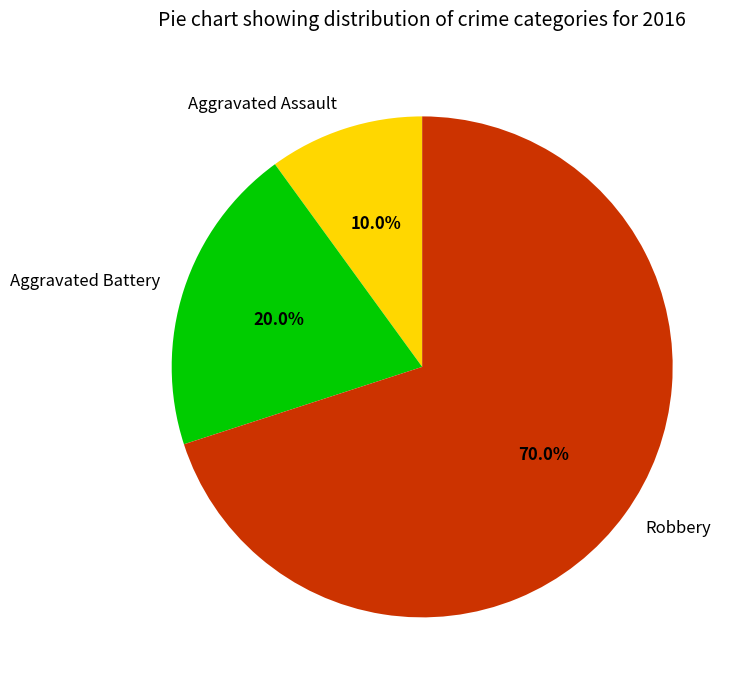

What is the largest slice in the pie chart?

Robbery